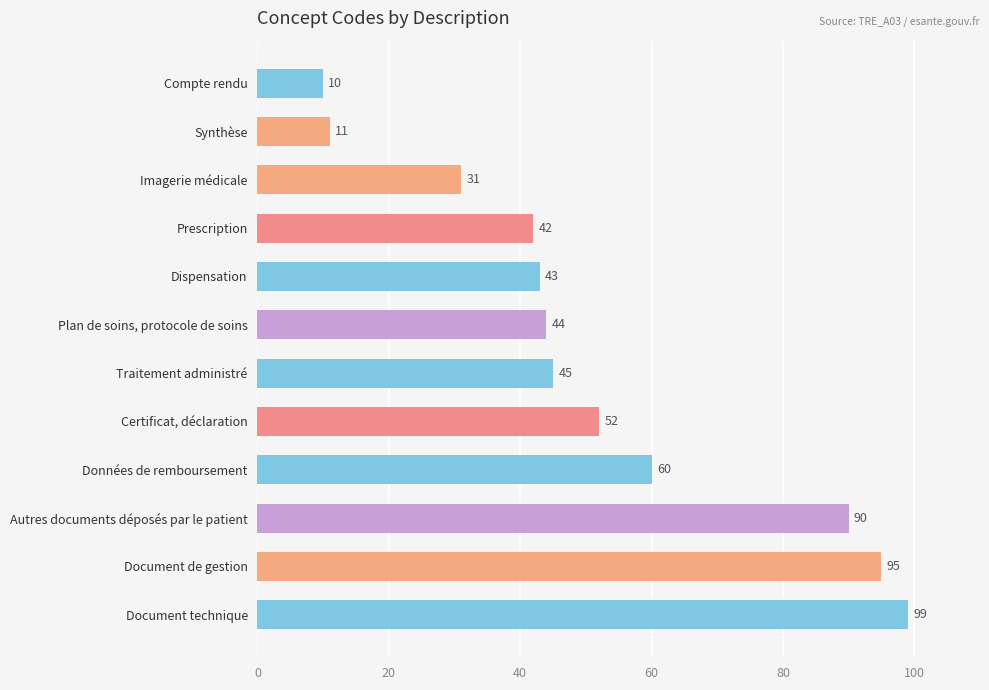

Are the bars horizontal?

Yes